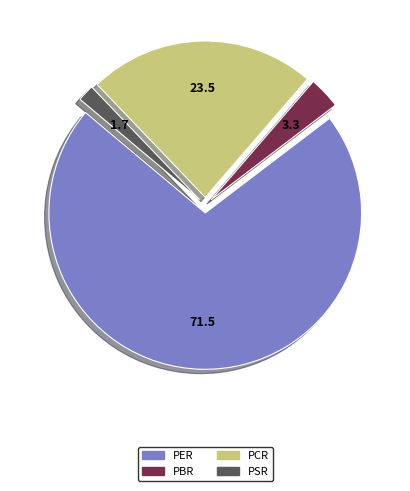

Rank the categories by value from highest to lowest.

PER, PCR, PBR, PSR